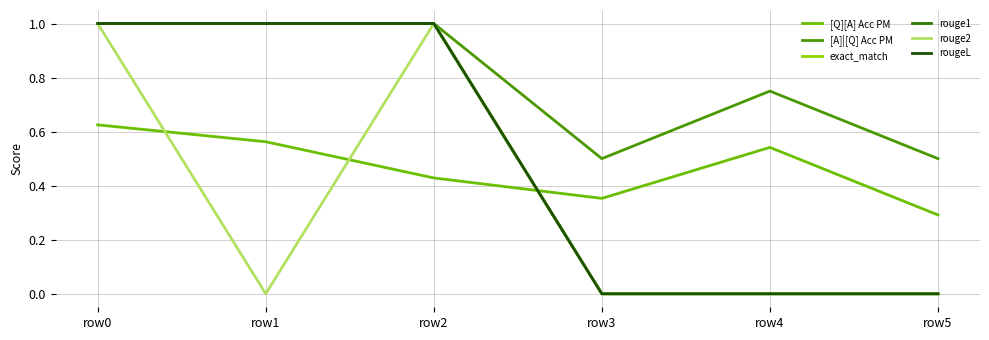

Does the chart display data point markers on the line(s)?

No